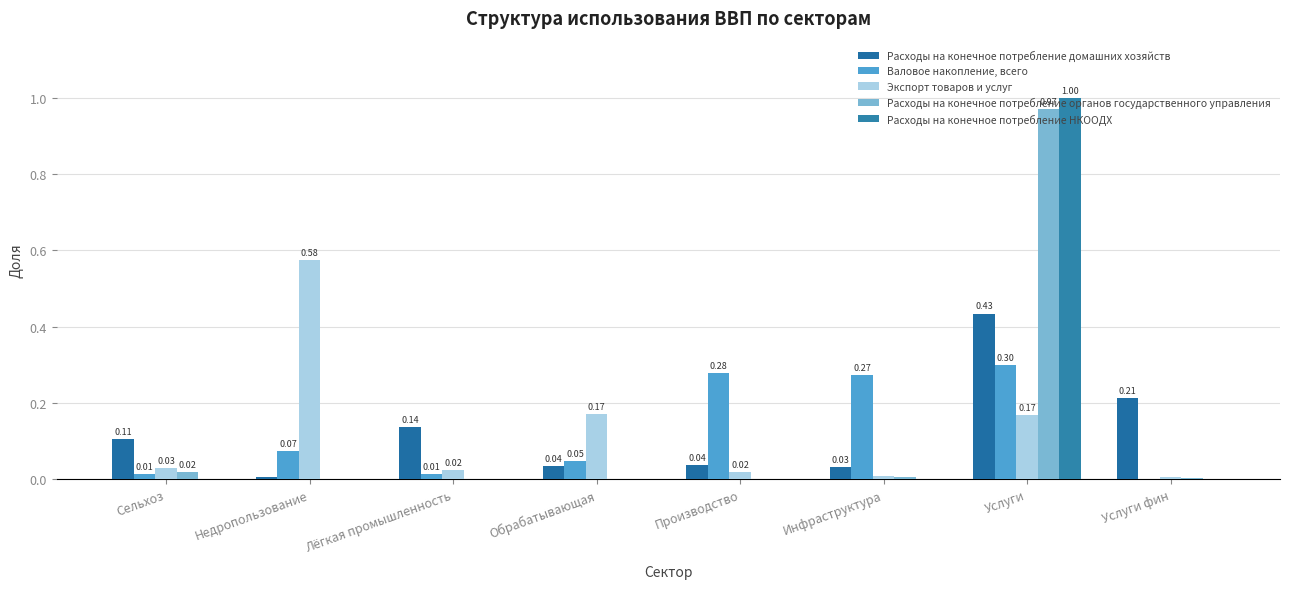

What are all the series names shown in the legend?

Расходы на конечное потребление домашних хозяйств, Валовое накопление, всего, Экспорт товаров и услуг, Расходы на конечное потребление органов государственного управления, Расходы на конечное потребление НКООДХ